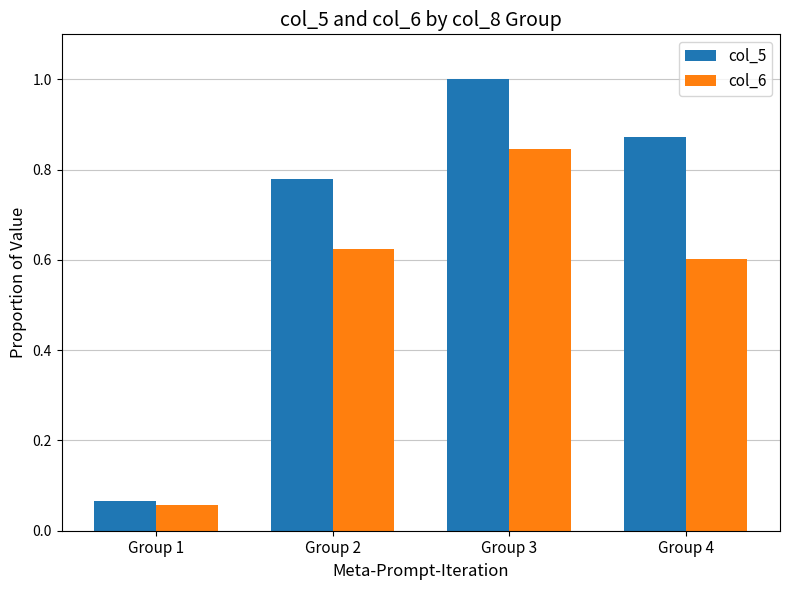

Where is col_6 nearest to the value 0?

Group 1